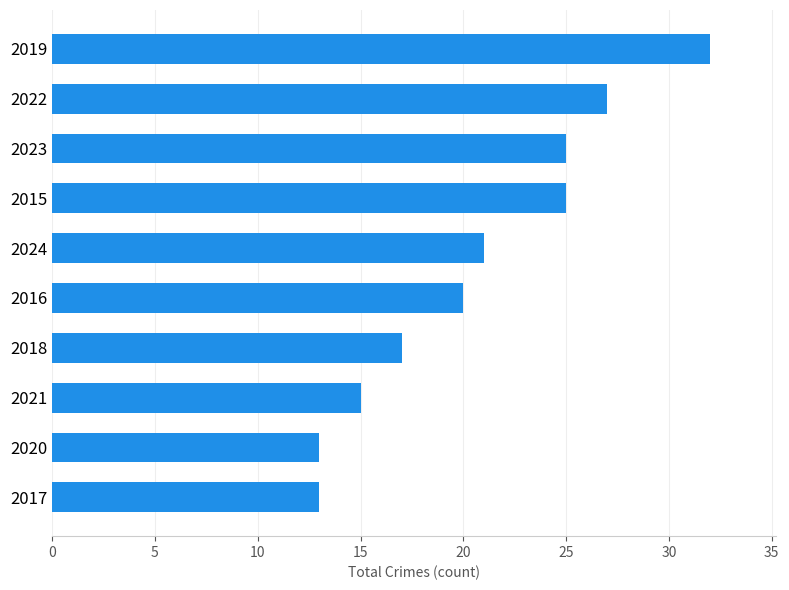

How many bars are there in total?

10